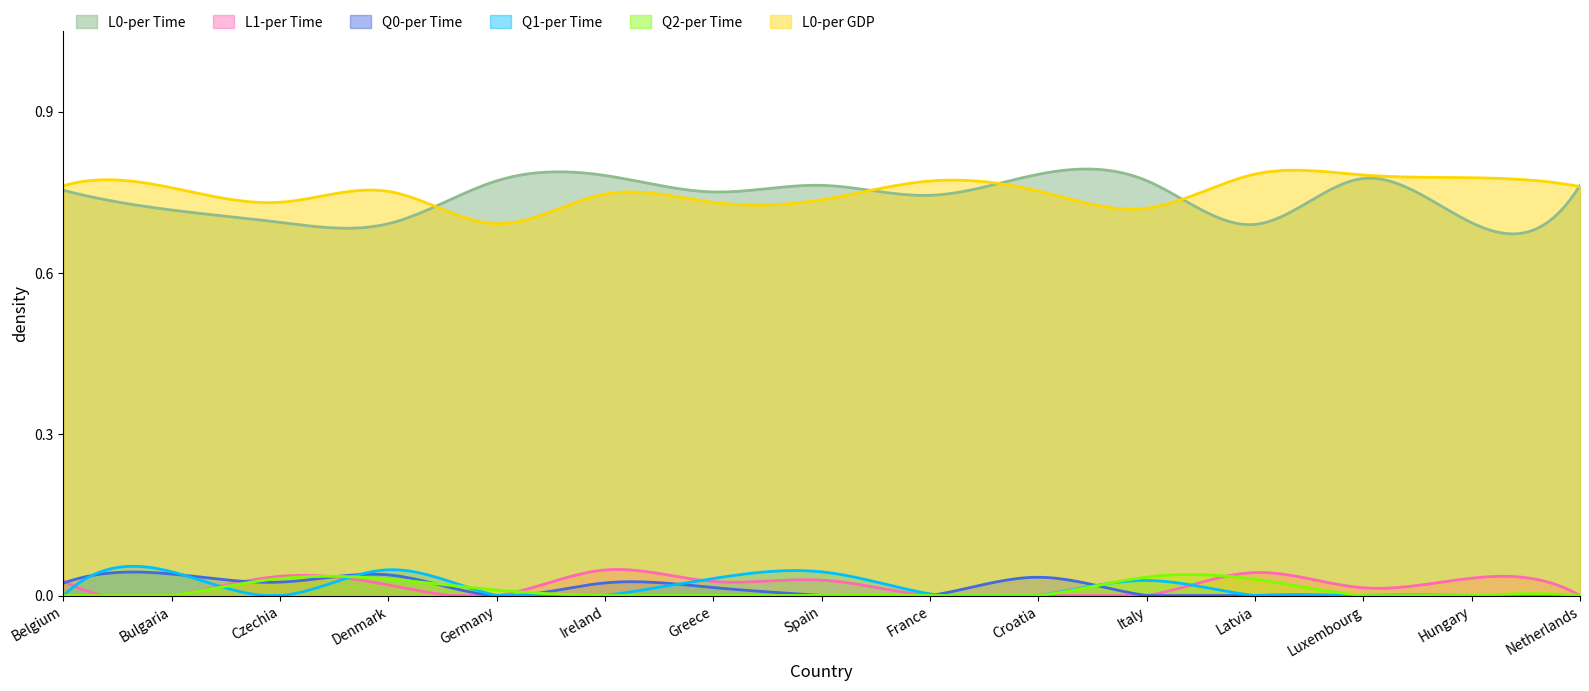

Which series has the largest range (max minus min)?

L0-per Time